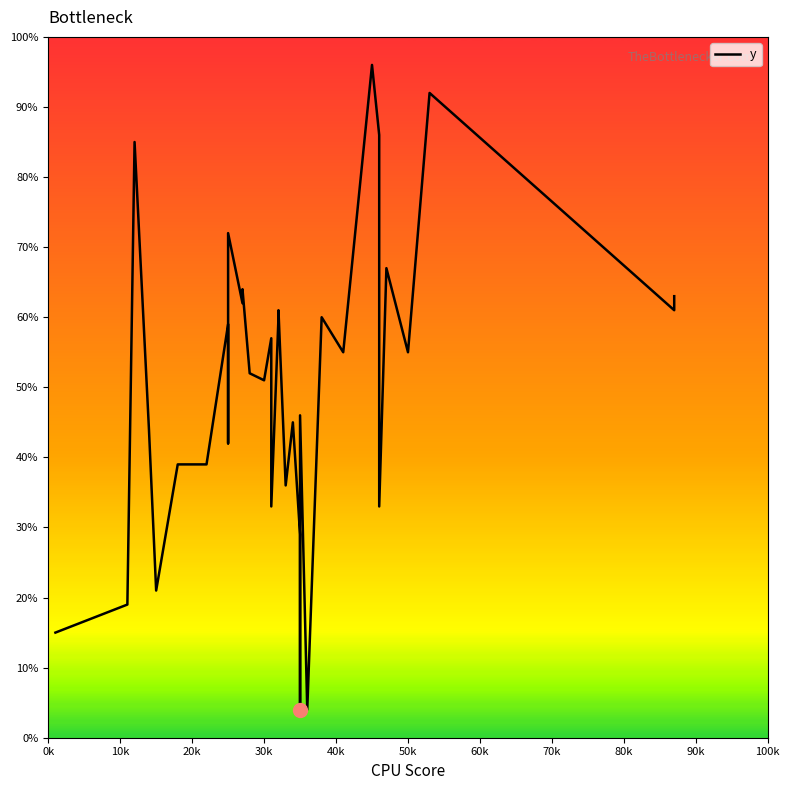

How many lines are shown in the chart?

1